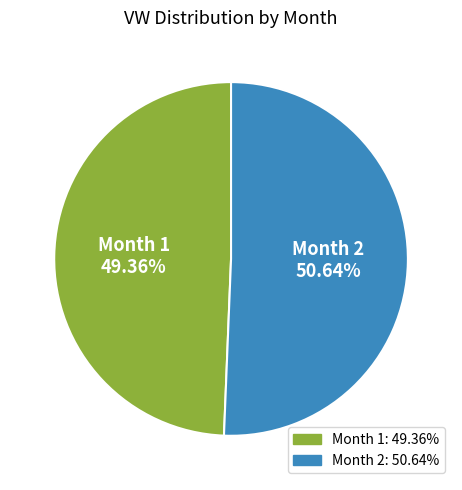

What percentage is NOT represented by Month 1?

50.6%